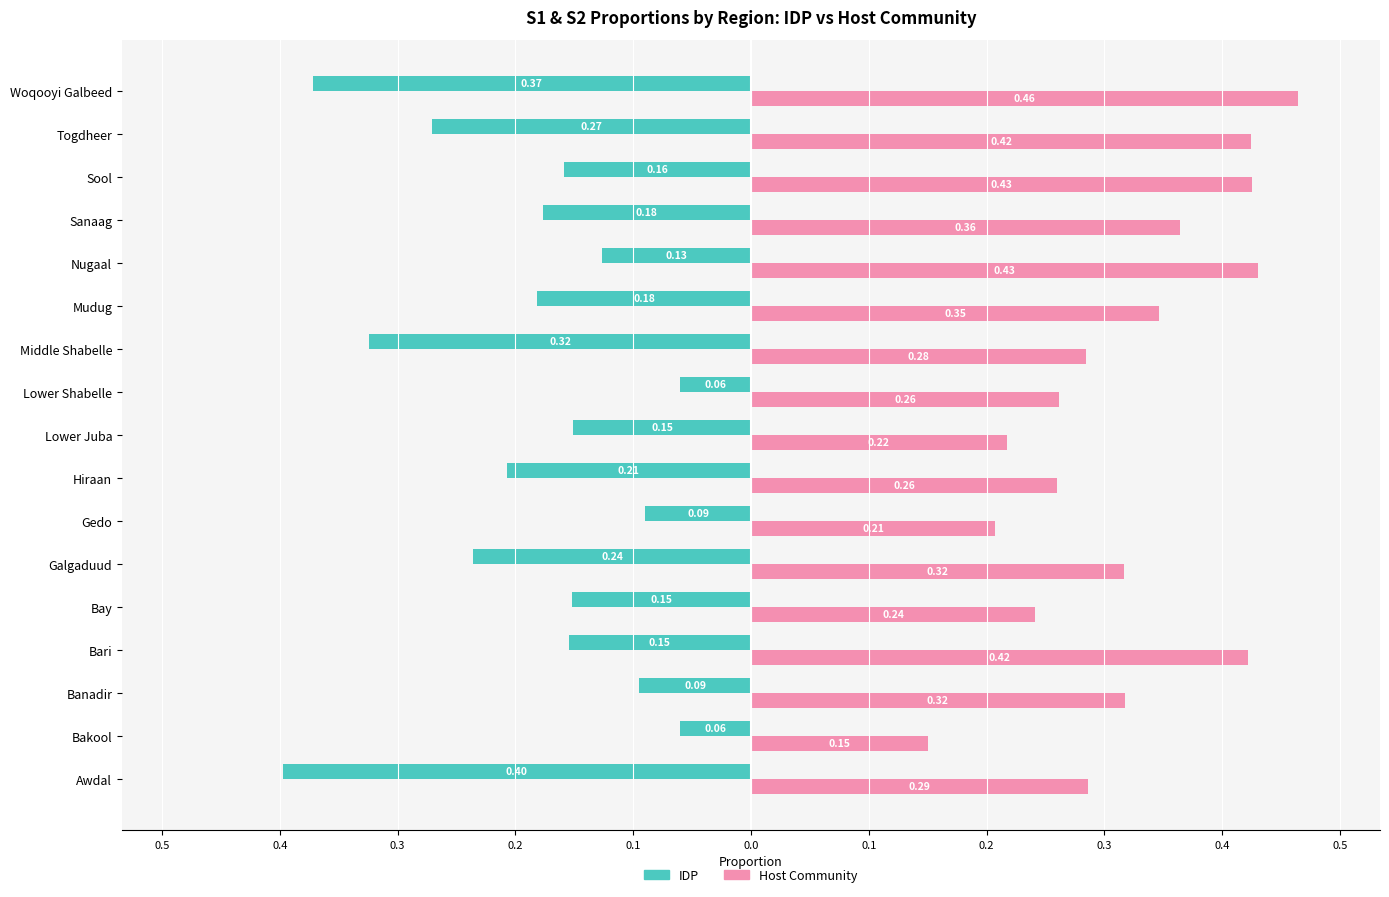

What are all the series names shown in the legend?

IDP, Host Community